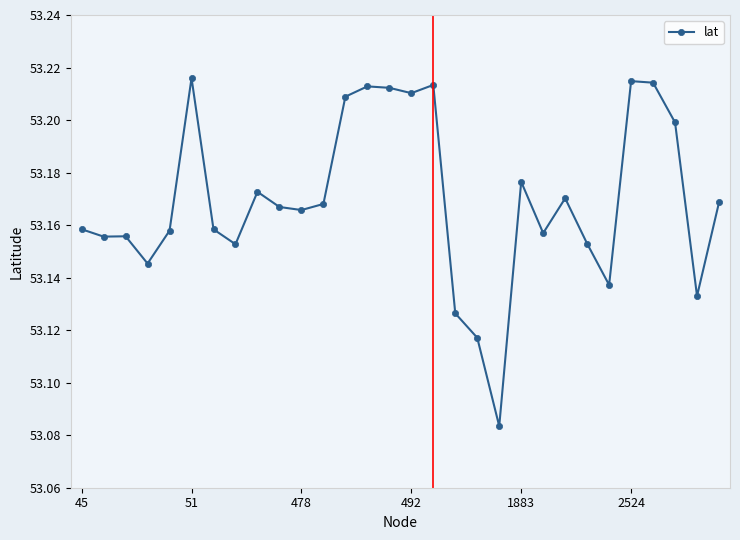

True or false: the data has more than 2 interior local peaks.

True